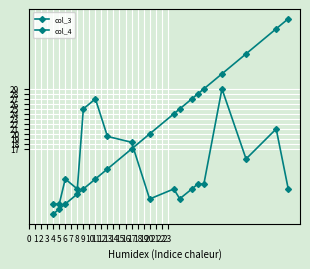

What is the minimum value shown in the chart?

4.0